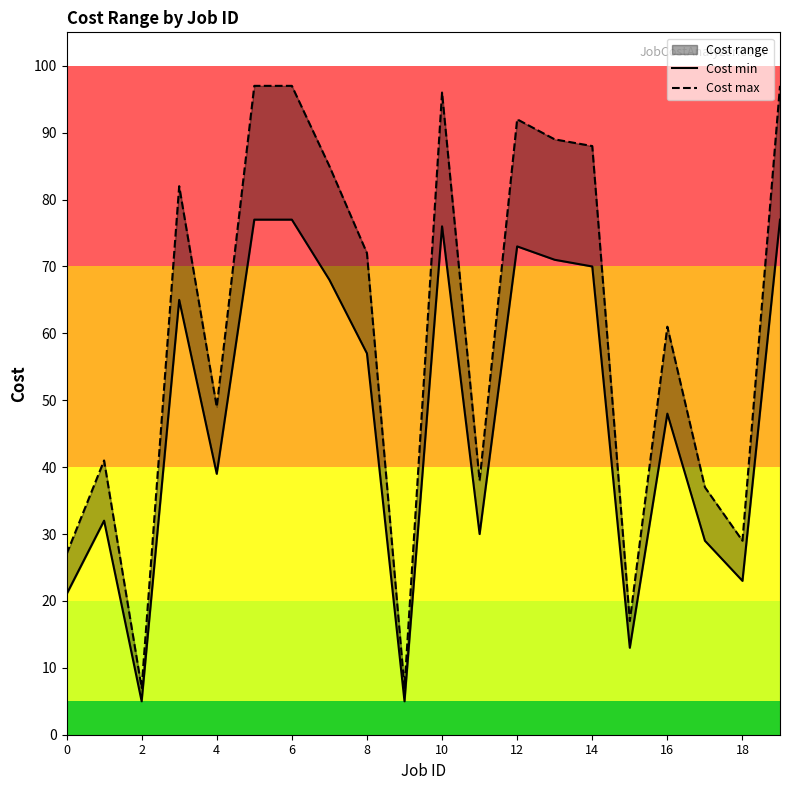

List the series in order of their overall mean, highest first.

Cost max, Cost min